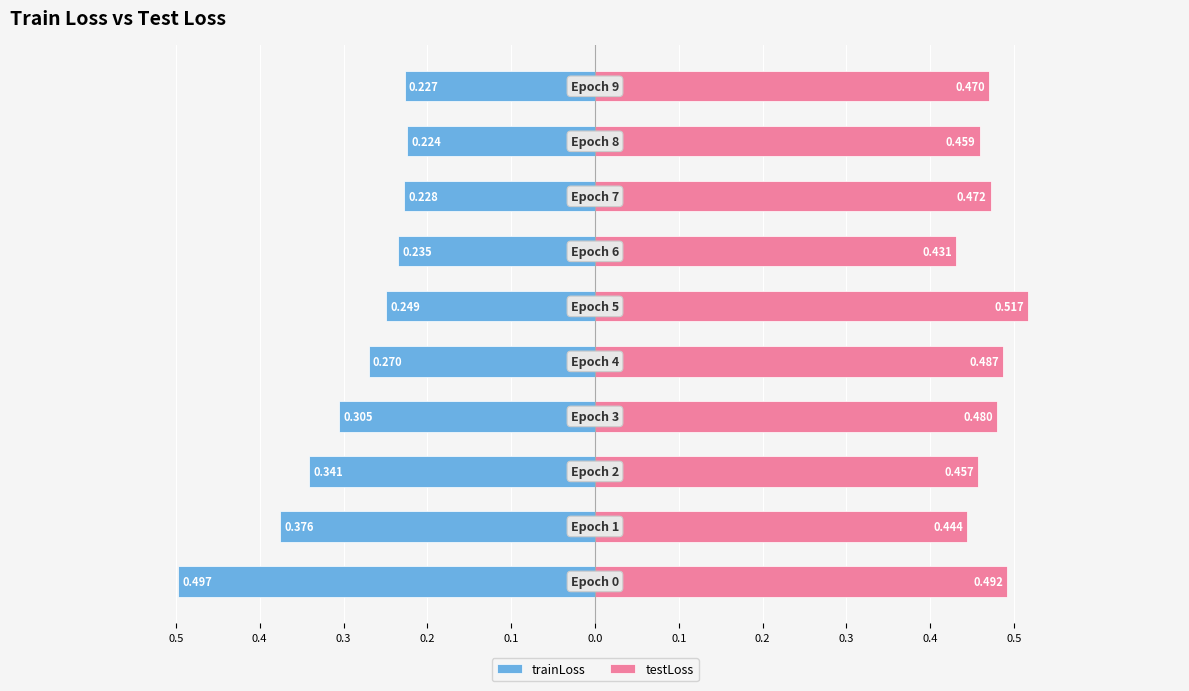

Is the value of trainLoss at 0.1 greater than the value of testLoss at 0.3?

No